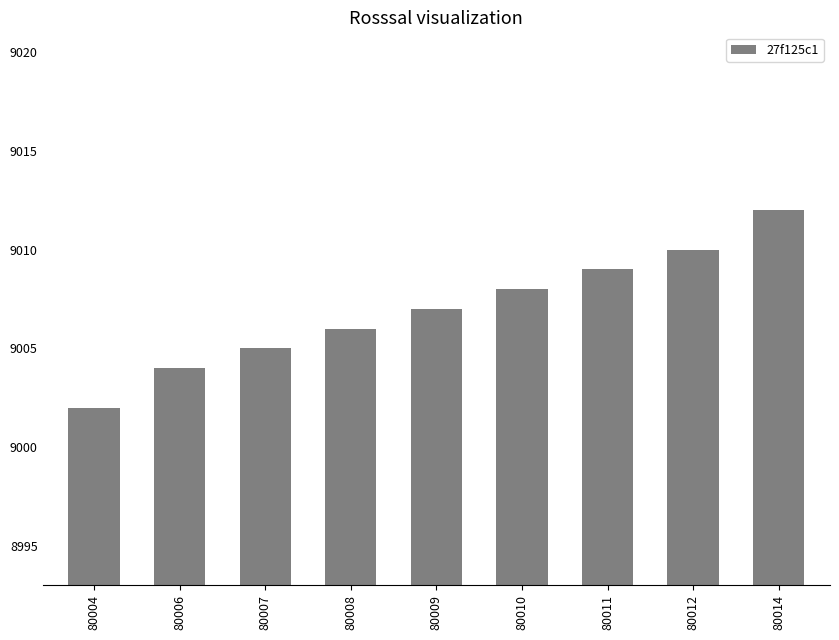

List the labels in order of value, largest first.

80014, 80012, 80011, 80010, 80009, 80008, 80007, 80006, 80004